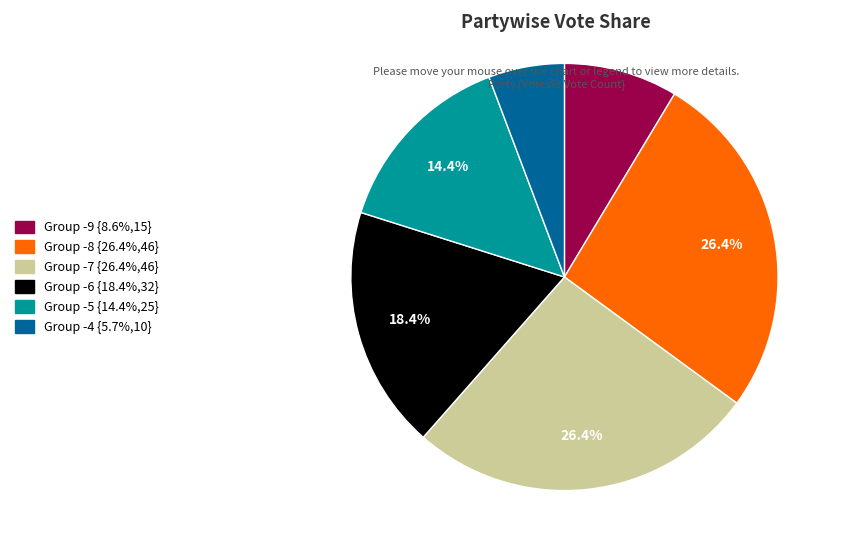

Does any single category account for the majority?

No